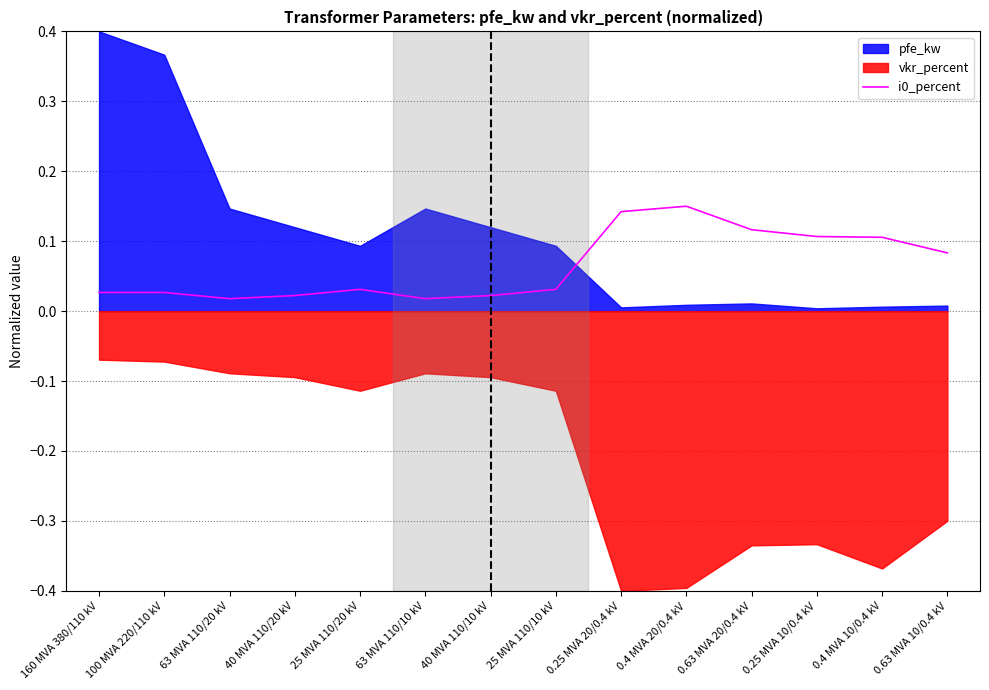

Is it true that the value at 0.4 MVA 10/0.4 kV is 0.1?

True